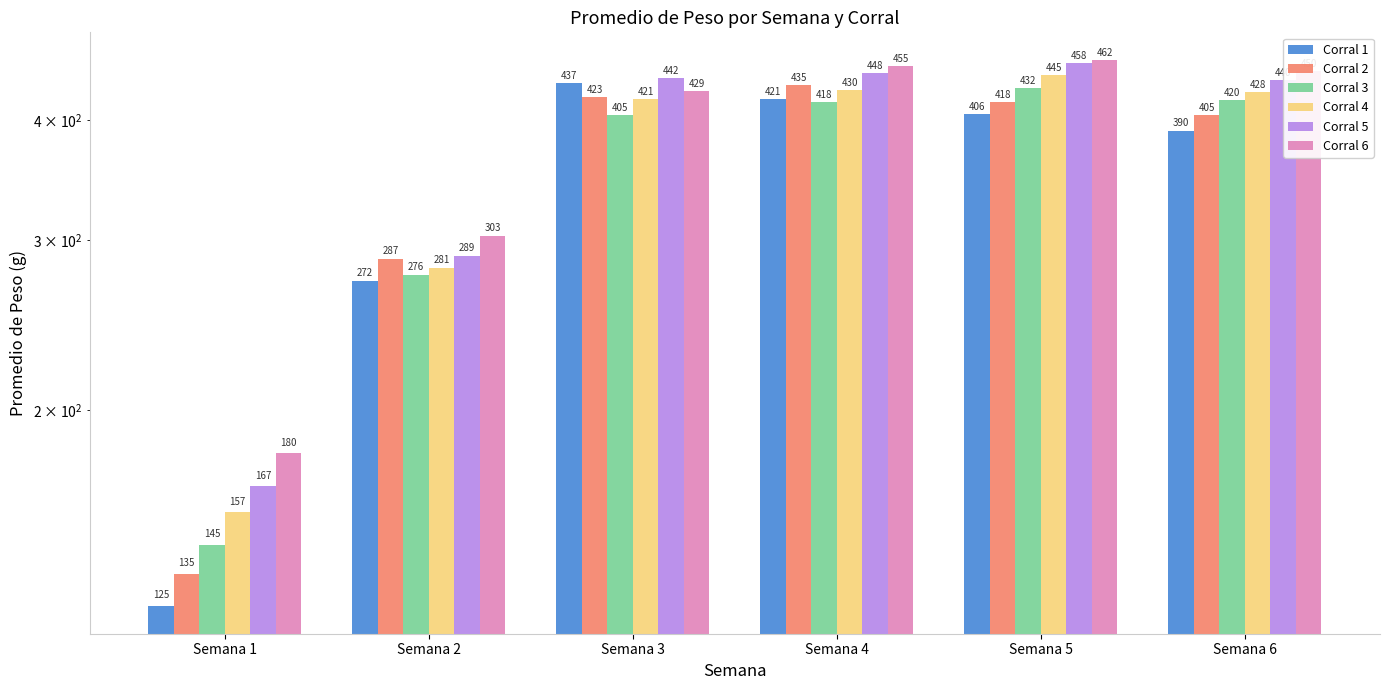

What are all the series names shown in the legend?

Corral 1, Corral 2, Corral 3, Corral 4, Corral 5, Corral 6